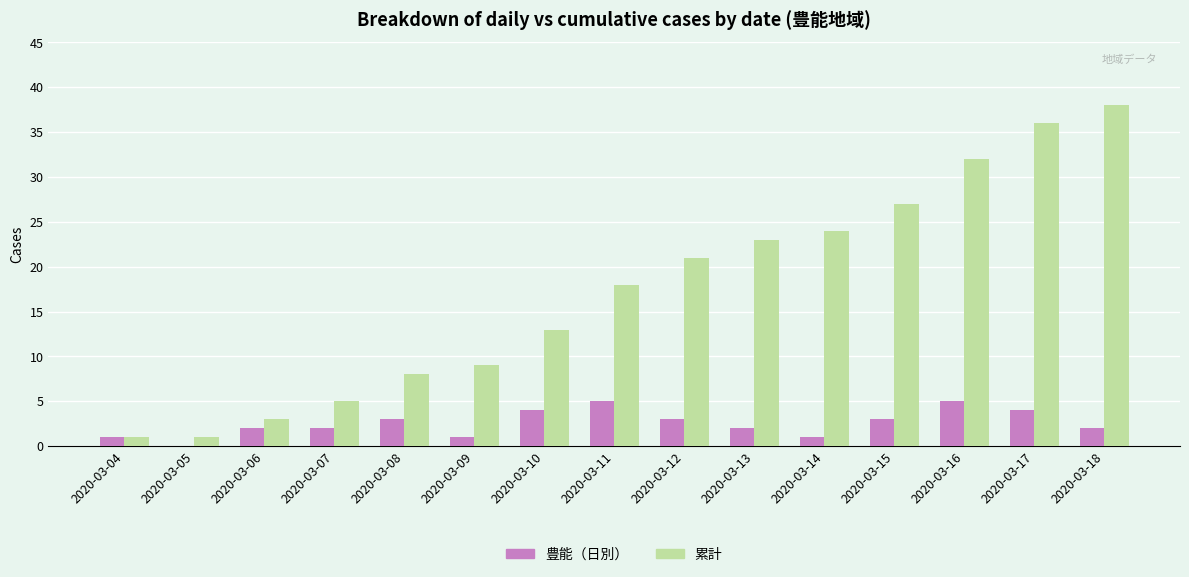

What is the total value across all series at 2020-03-07?

7